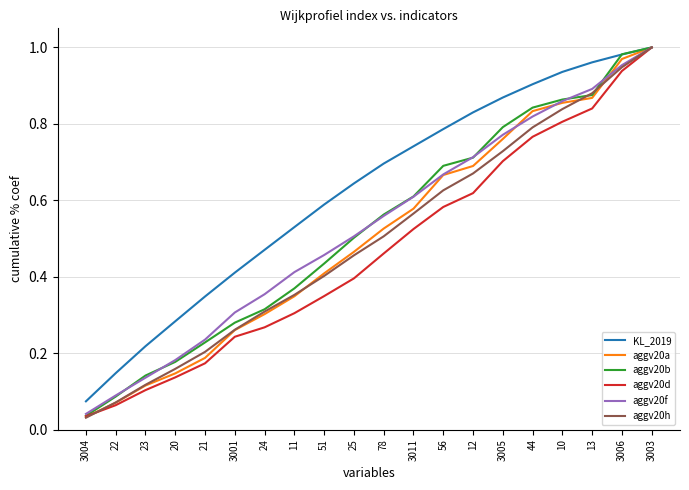

Rank the categories by aggv20b value from lowest to highest.

3004, 22, 23, 20, 21, 3001, 24, 11, 51, 25, 78, 3011, 56, 12, 3005, 44, 10, 13, 3006, 3003